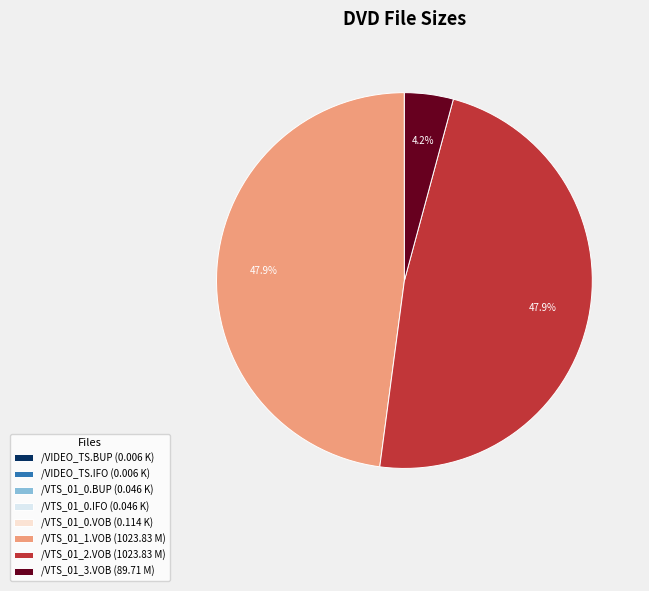

Between /VTS_01_1.VOB (1023.83 M) and /VTS_01_3.VOB (89.71 M), which is larger?

/VTS_01_1.VOB (1023.83 M)